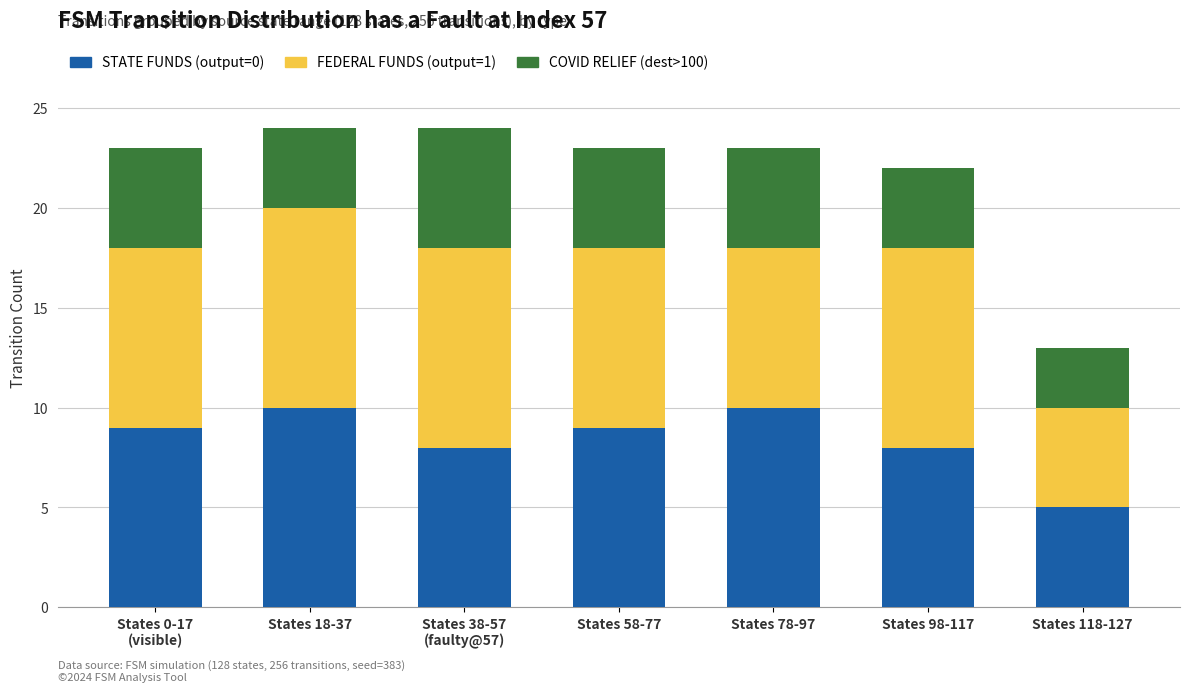

What is the difference between the maximum and minimum values in the STATE FUNDS (output=0) series?

5